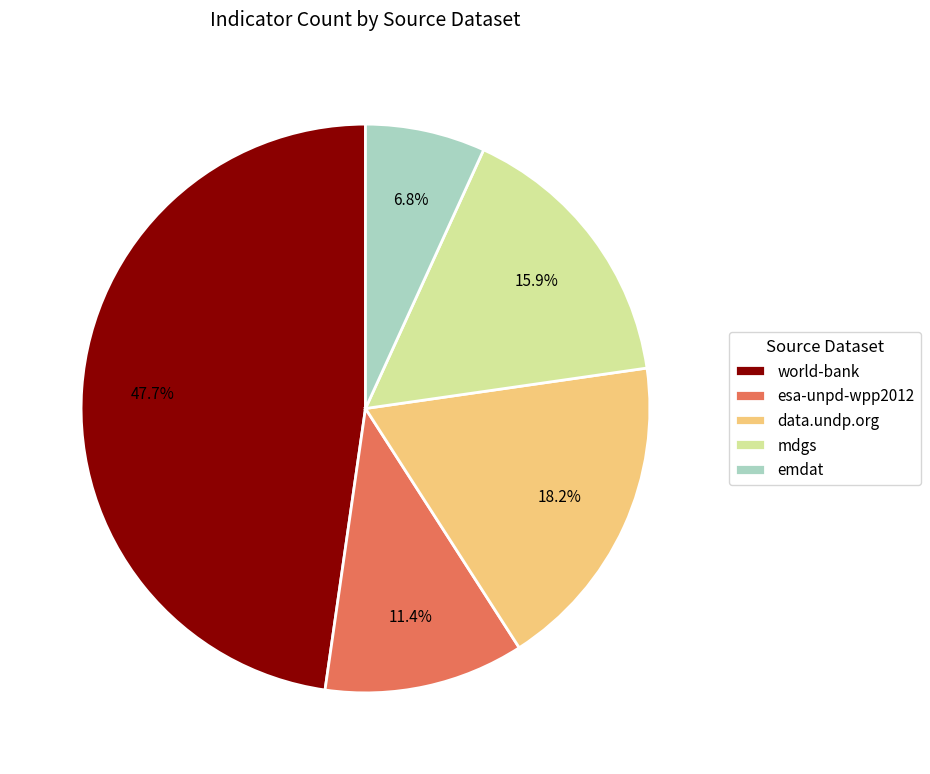

To the nearest percent, what percentage of the pie is mdgs?

16%